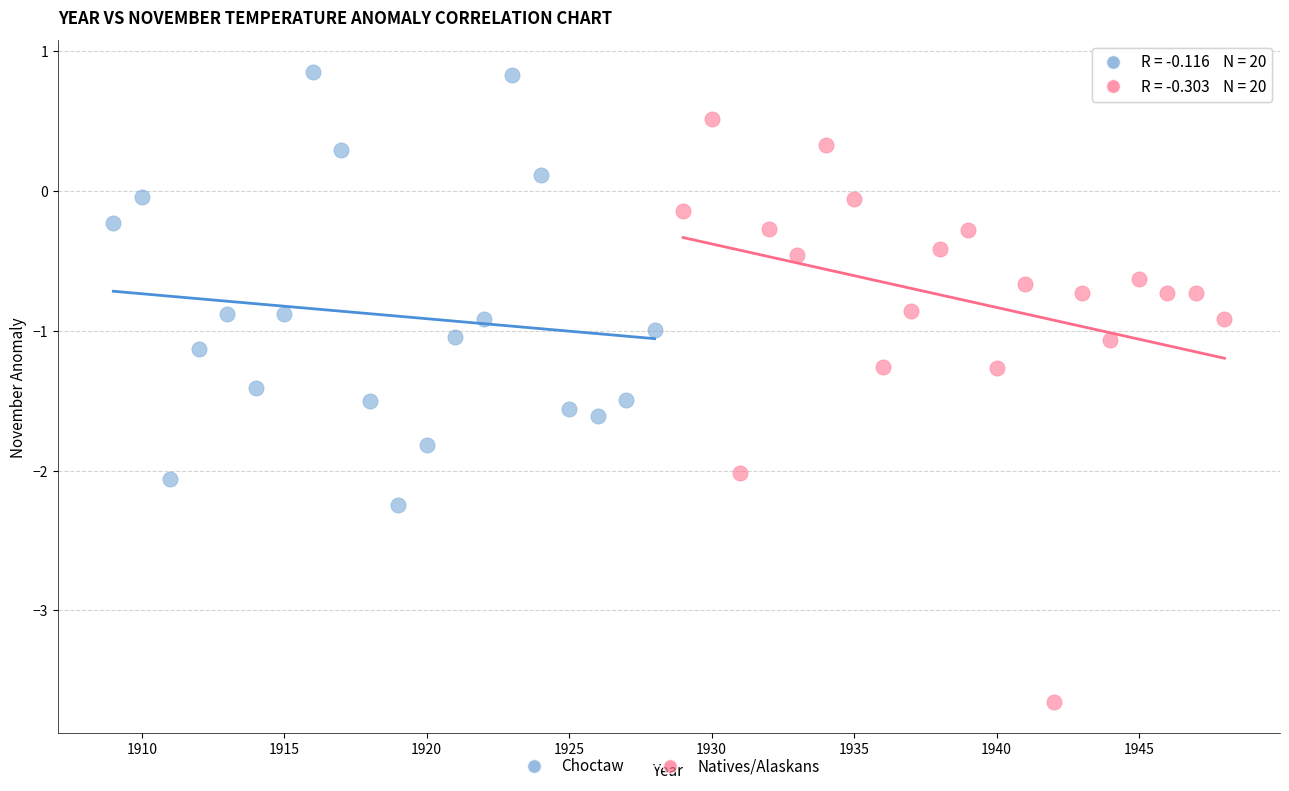

Which series reaches the maximum Y coordinate?

Choctaw